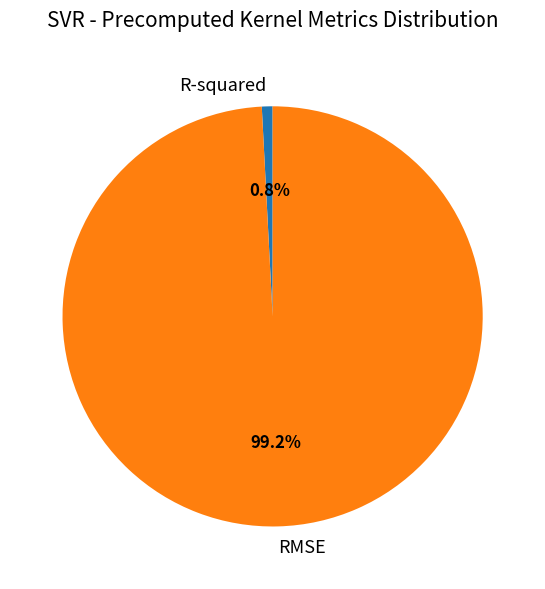

To the nearest percent, what is the combined percentage of R-squared and RMSE?

100%